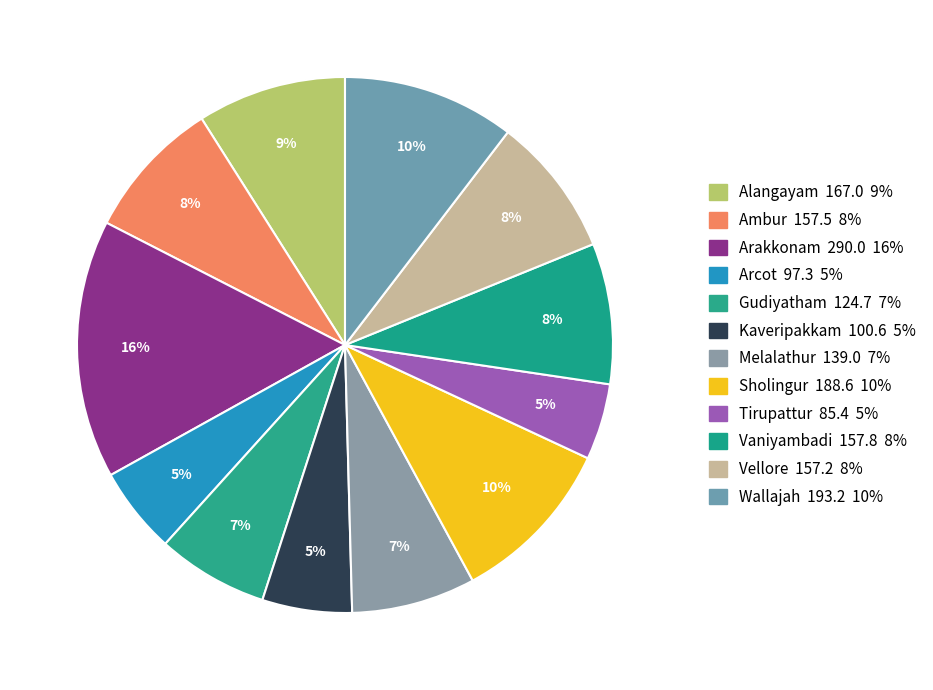

How many segments does this pie chart have?

12